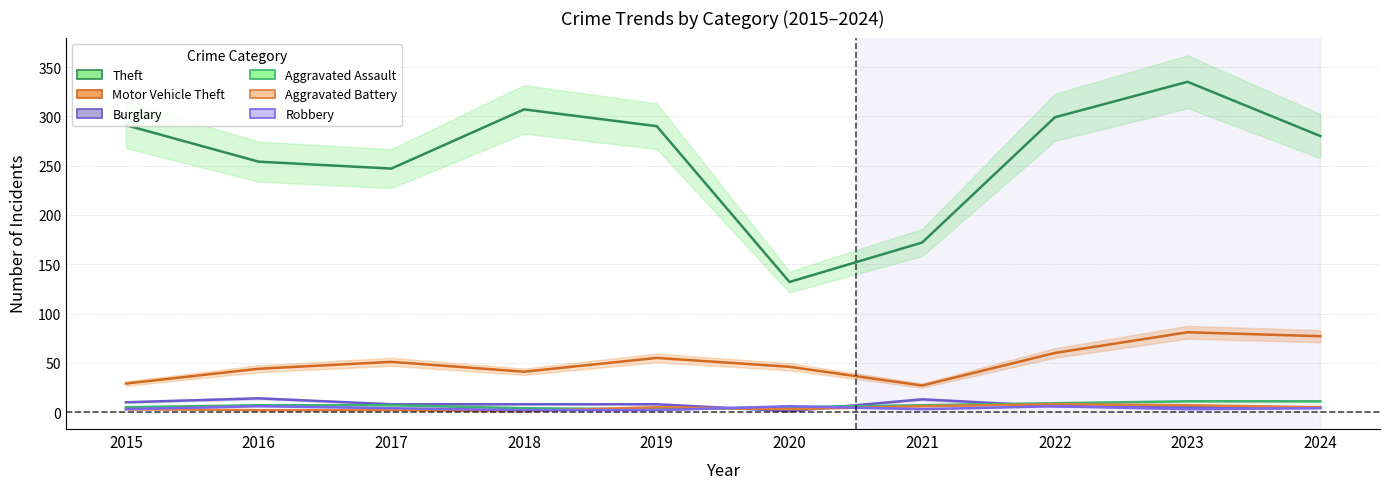

What is the value of the Motor Vehicle Theft point at the 10th from the left?

77